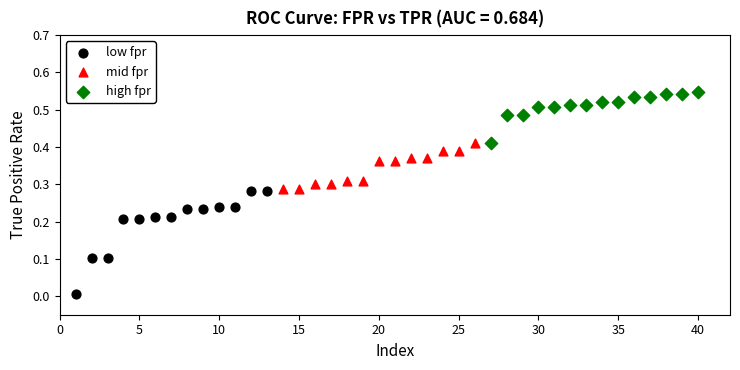

Which series contains the highest Y value?

high fpr